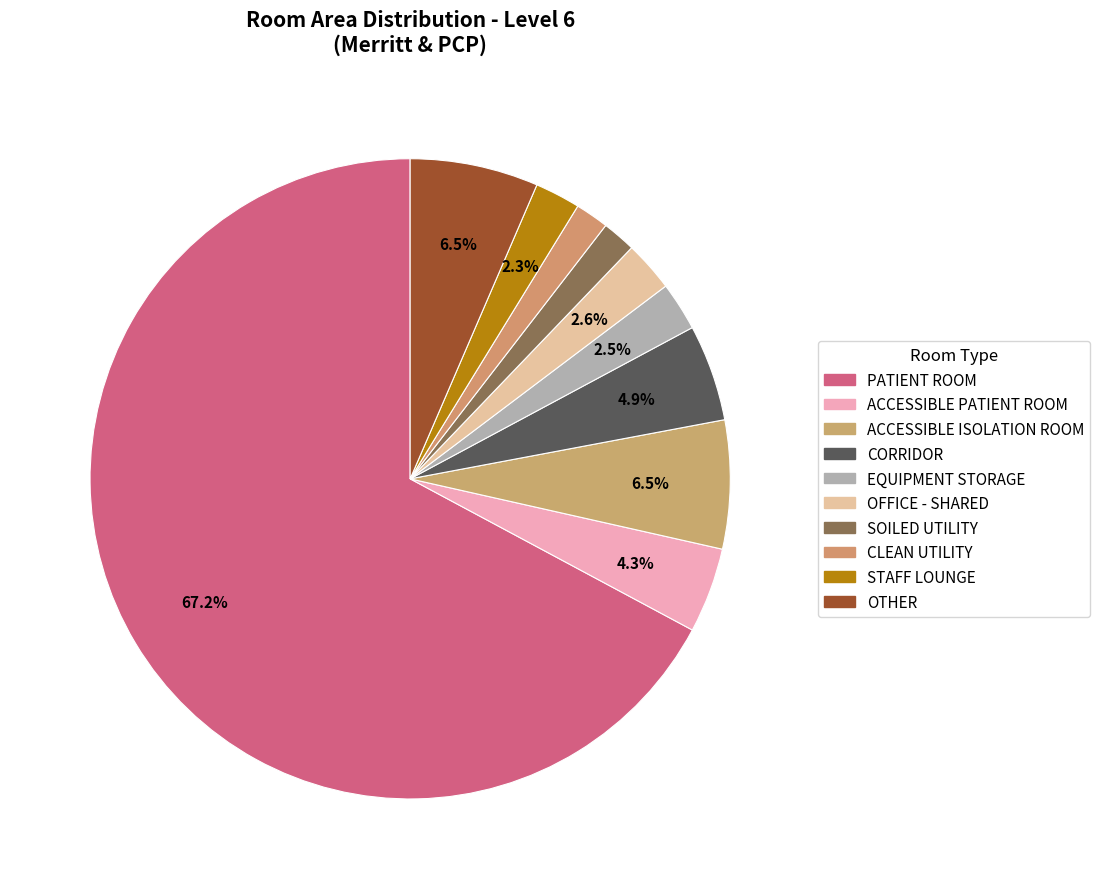

To the nearest percent, what is the difference between the largest and smallest slice percentages?

65%